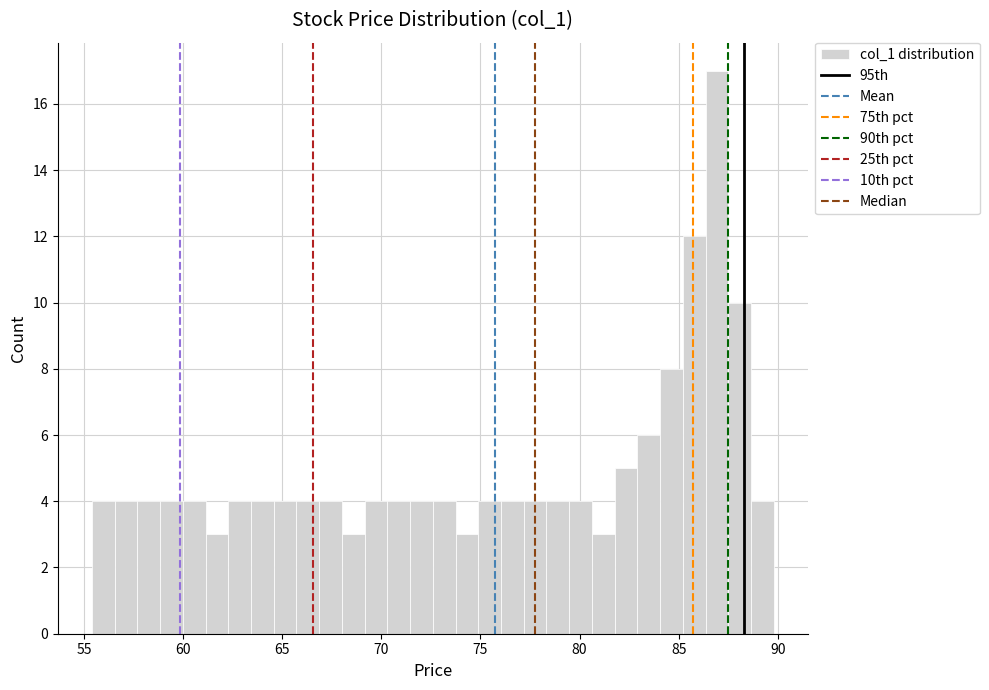

Around what value on the x-axis is the tallest bar? Give the approximate position of its centre, as read against the axis.

87.0